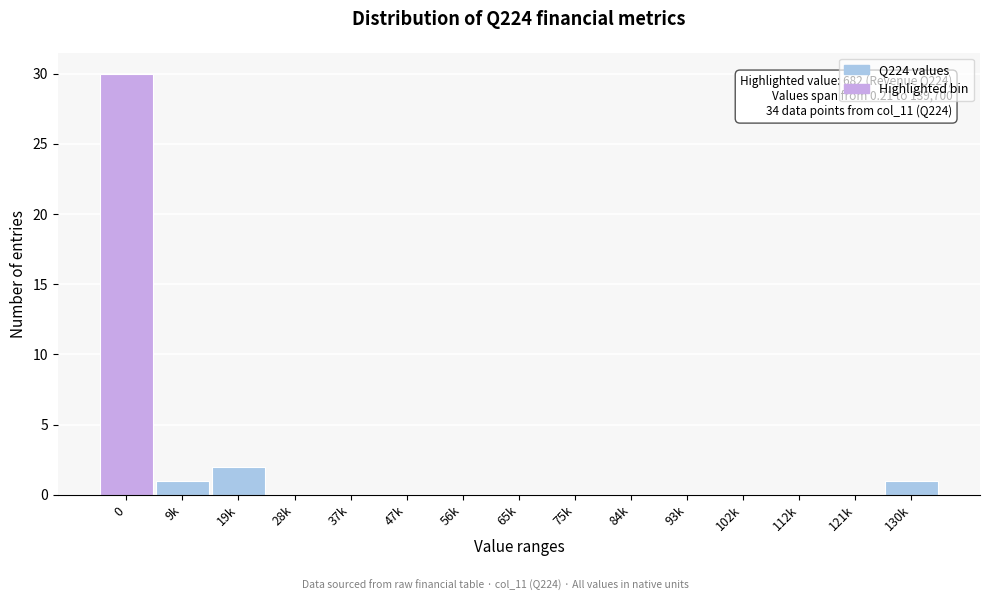

Reading left to right, what are all the values shown in this chart?

0=30	9k=1	19k=2	28k=0	37k=0	47k=0	56k=0	65k=0	75k=0	84k=0	93k=0	102k=0	112k=0	121k=0	130k=1